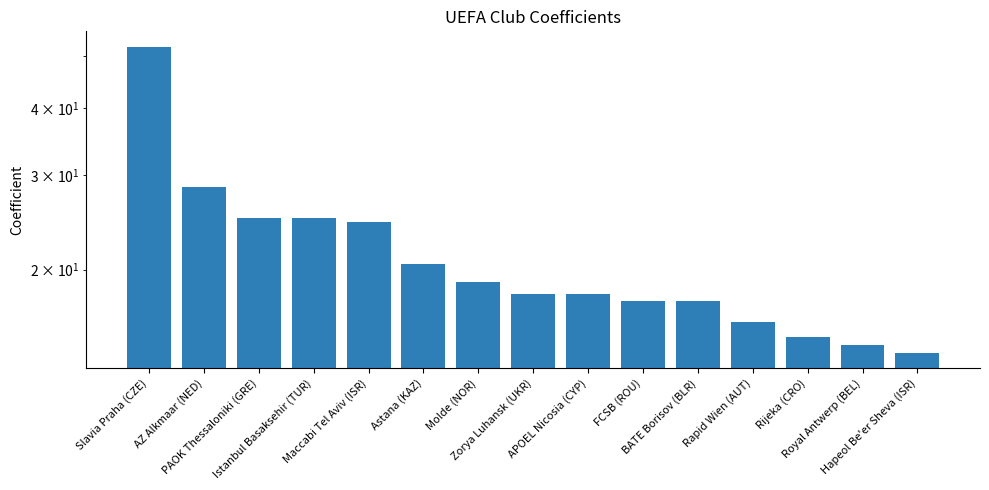

What is the label of the 8th bar from the left?

Zorya Luhansk (UKR)